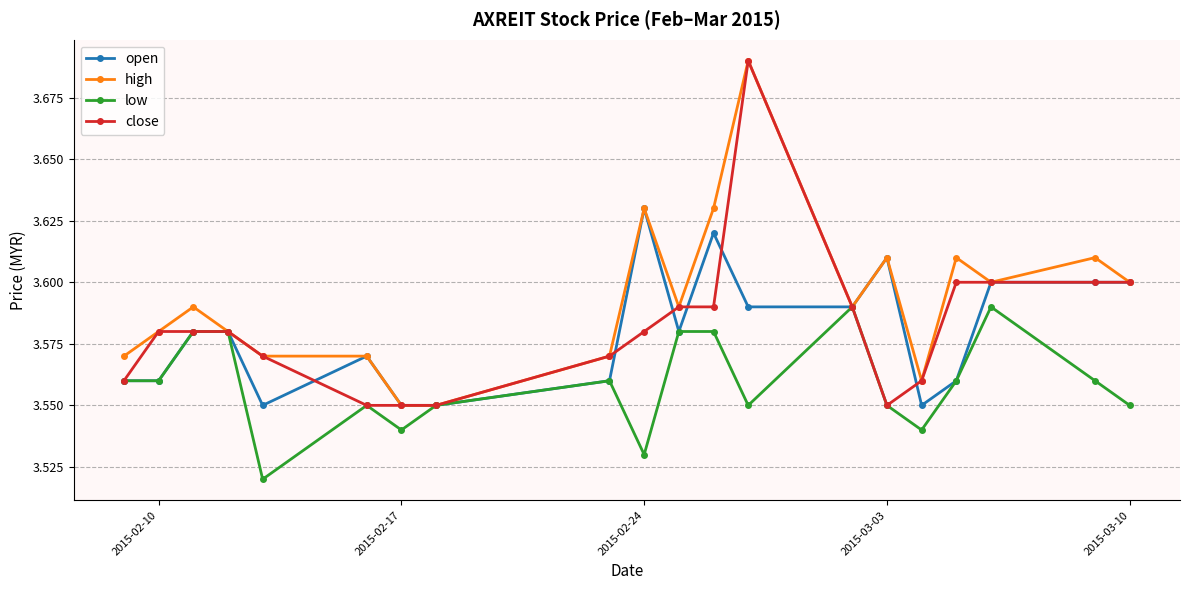

True or false: low has more than 1 points higher than both neighbors.

True